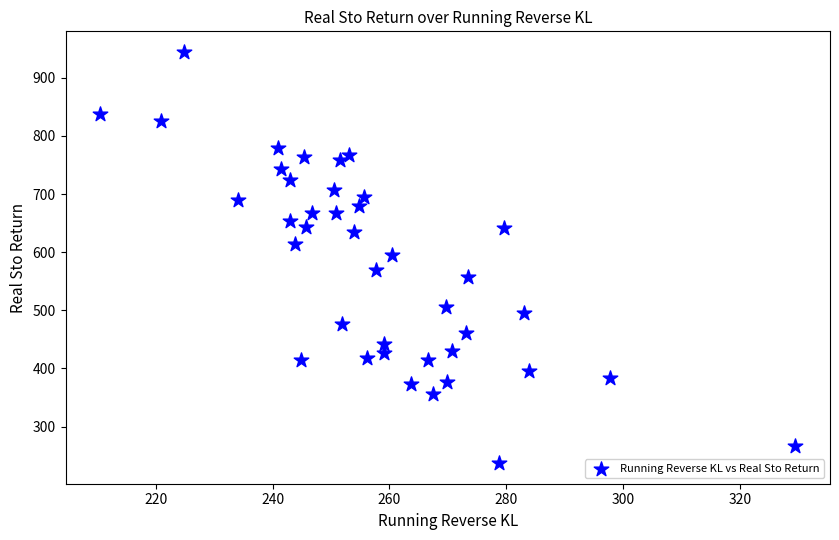

What is the range of X values (max minus min)?

118.9